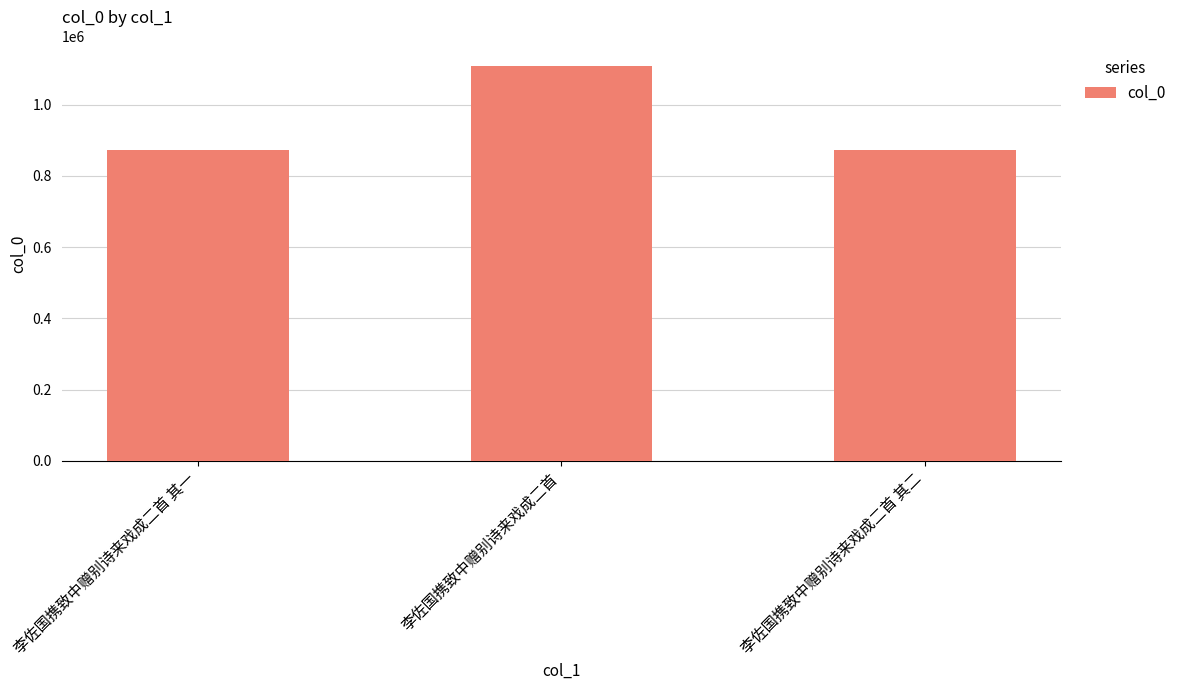

What is the ratio of the value at 李佐国携致中赠别诗来戏成二首 to the value at 李佐国携致中赠别诗来戏成二首 其二?

1.3